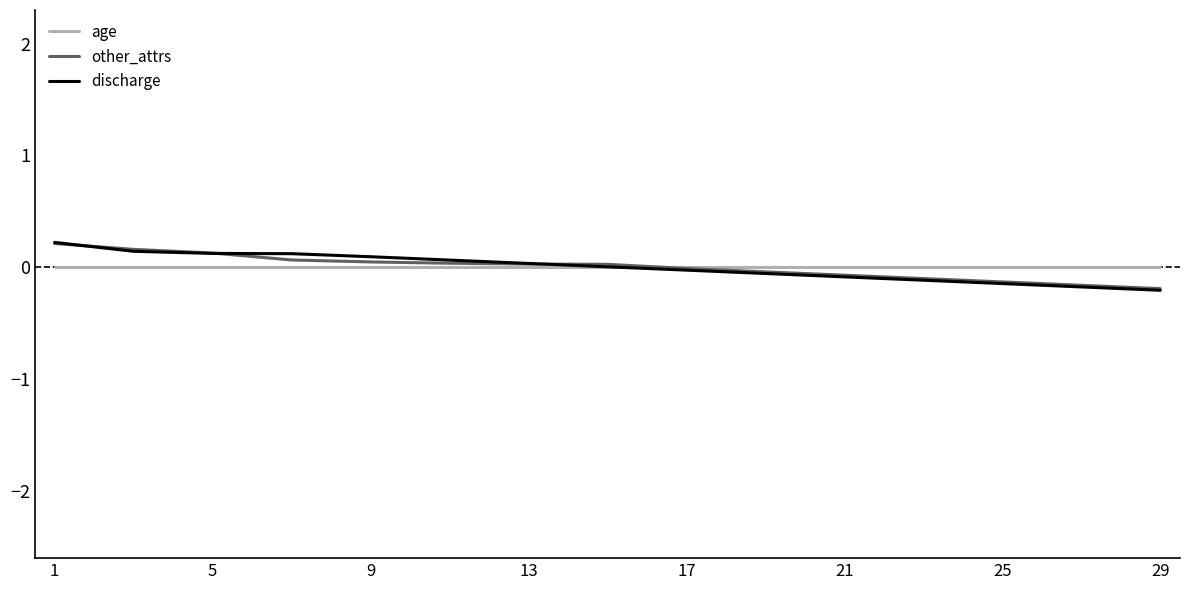

What are all the series names shown in the legend?

age, other_attrs, discharge